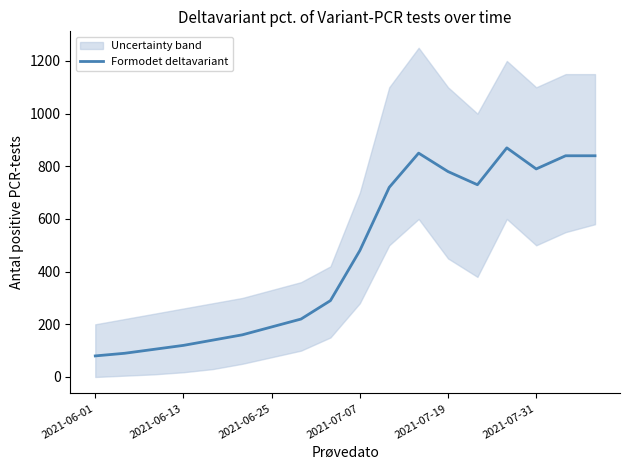

What is the approximate value at 14, to the nearest 50?

850